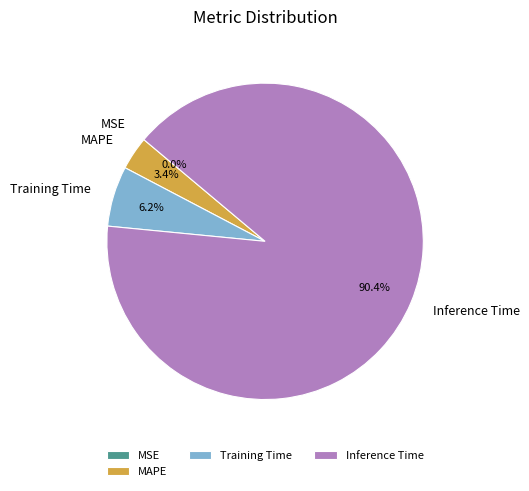

To the nearest percent, what is the average slice percentage?

25%